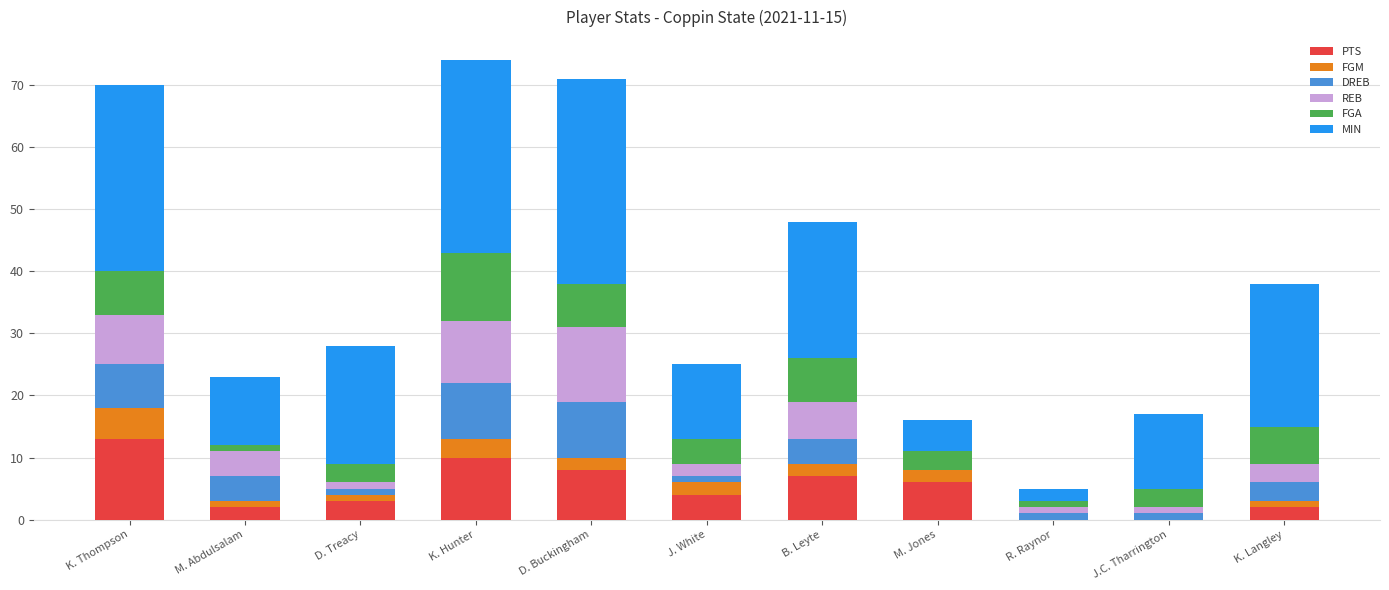

The PTS series shows -9 at R. Raynor. True or false?

False